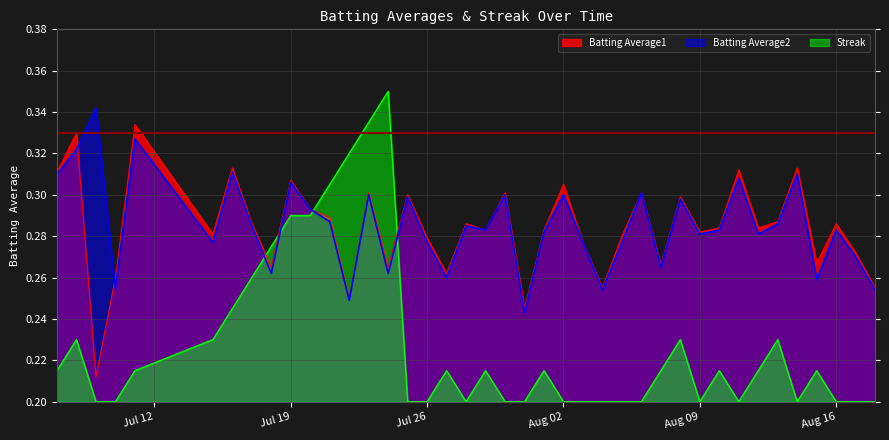

What is the total value across all series at Aug 02?

0.8